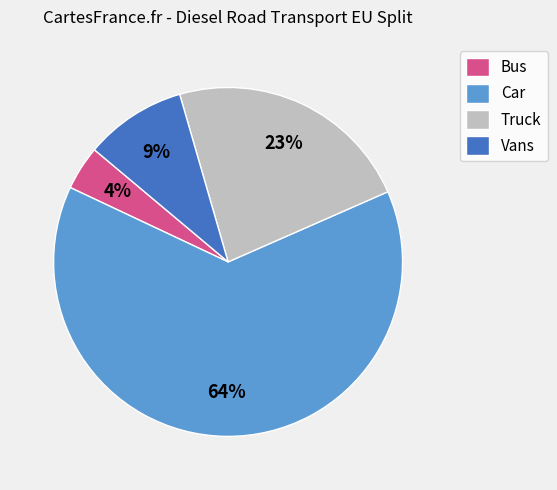

How many slices are in this pie chart?

4